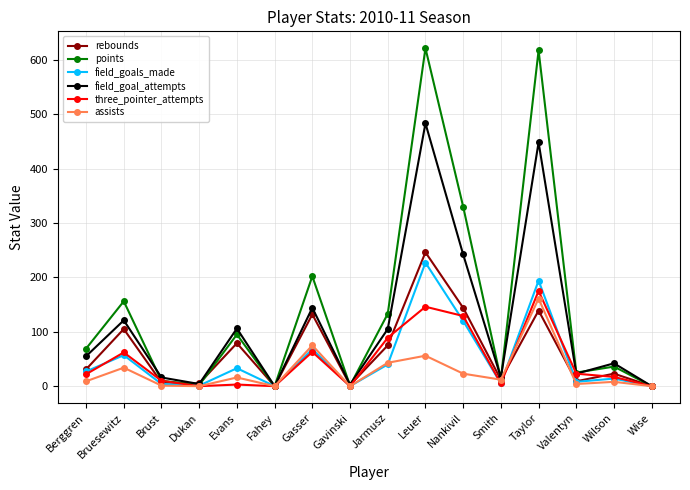

At which category is the sum across all series the highest?

Leuer